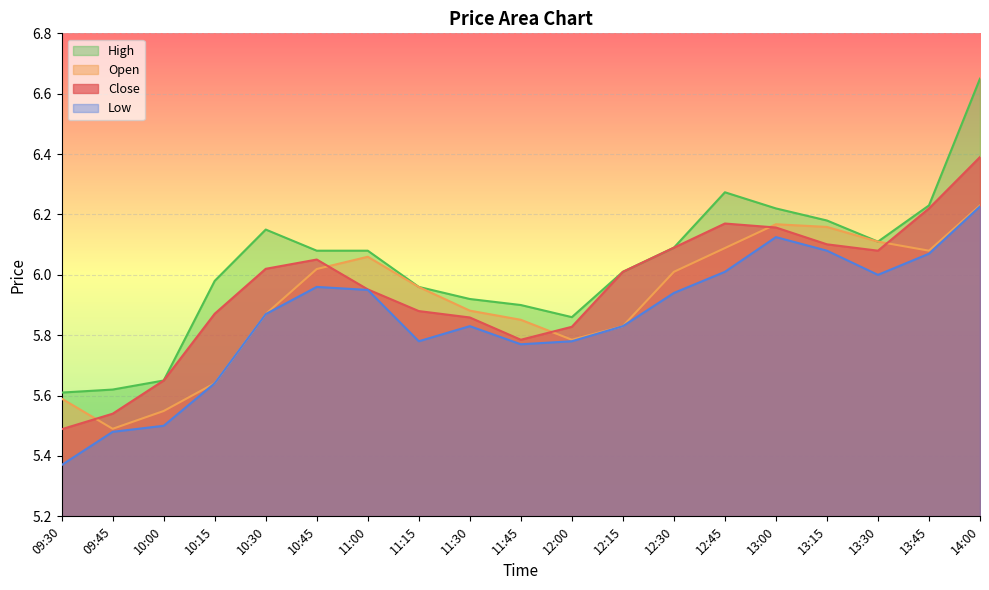

What is the average value of the Close series?

6.0